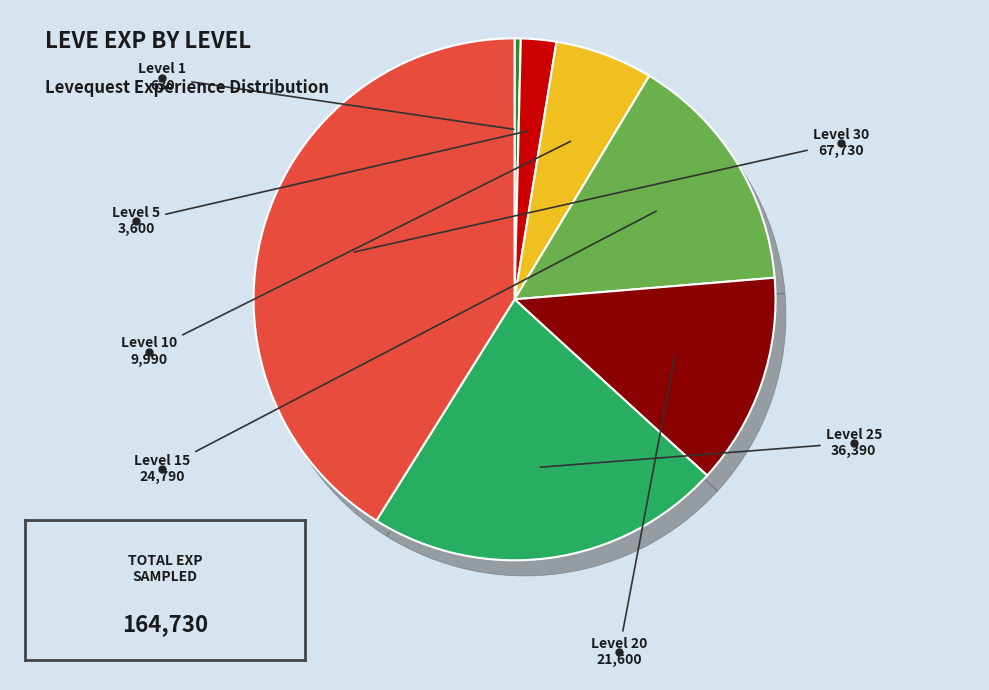

What percentage is the Level 5 slice, to the nearest percent?

2%